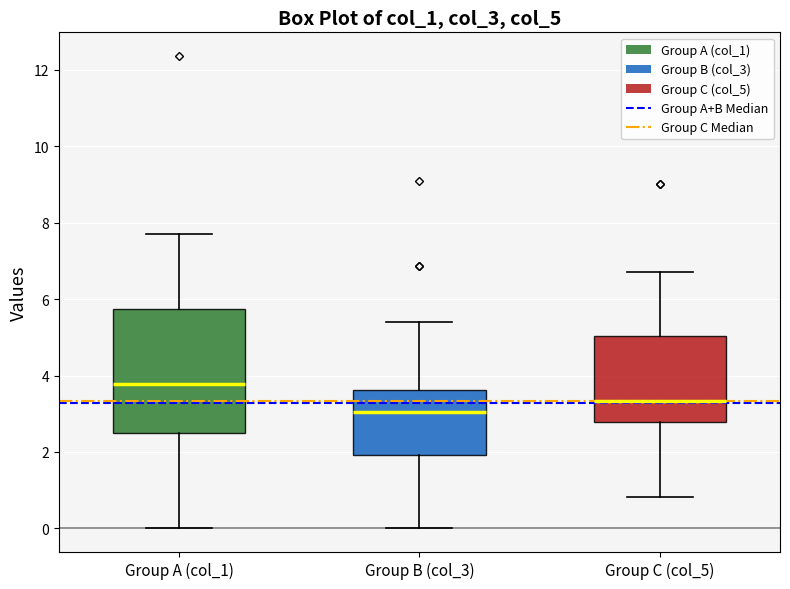

Reading left to right, transcribe this box plot: for each box, give where its median line is, the range the box spans, and where its two whiskers end, as read against the y-axis. The values are not printed on the chart, so give them approximately, as read against the axis.

Group A (col_1): median 3.8, box 2.4 to 5.8, whiskers 0.0 to 7.8
Group B (col_3): median 3.0, box 2.0 to 3.6, whiskers 0.0 to 5.4
Group C (col_5): median 3.4, box 2.8 to 5.0, whiskers 0.8 to 6.8